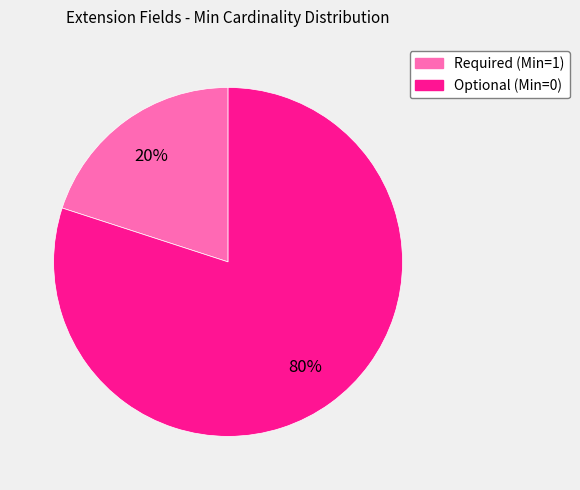

Does any single category account for the majority?

Yes